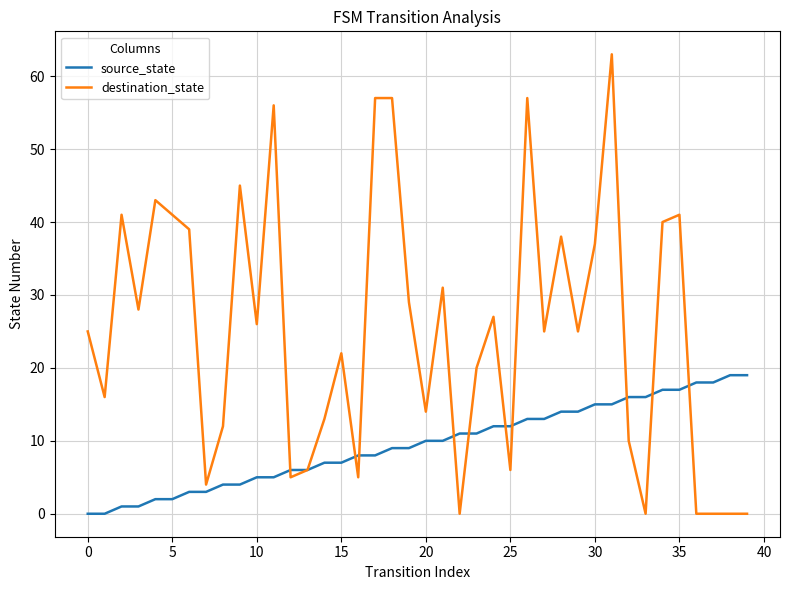

Which series has the largest range (max minus min)?

destination_state